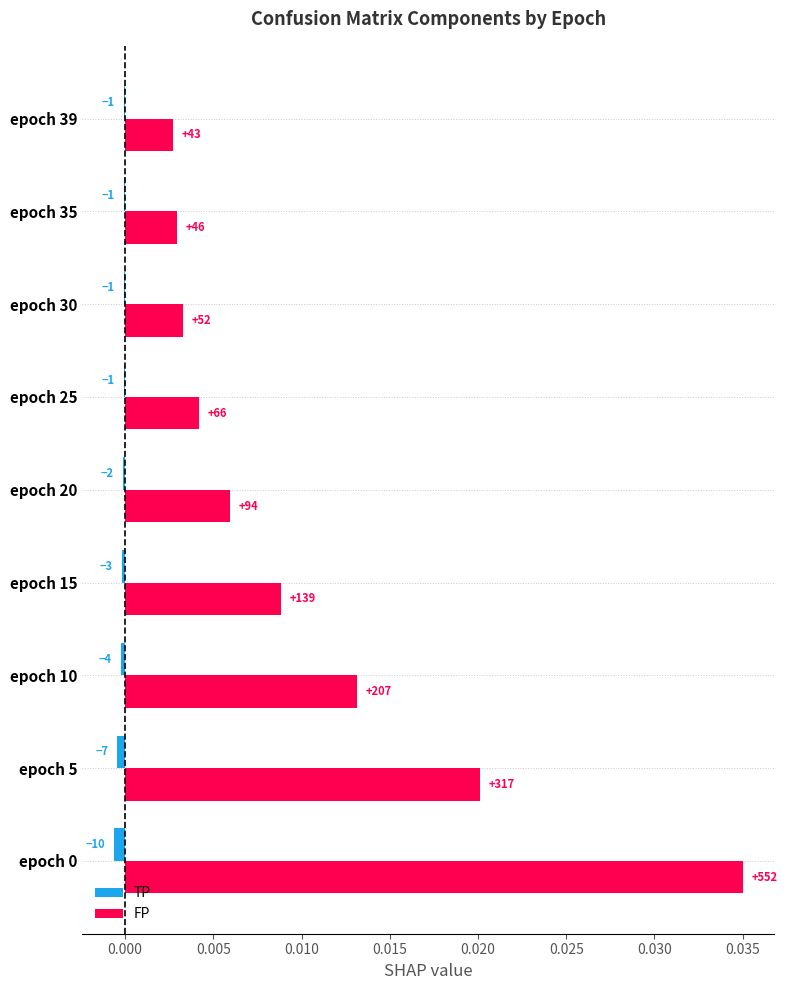

What are all the series names shown in the legend?

TP, FP